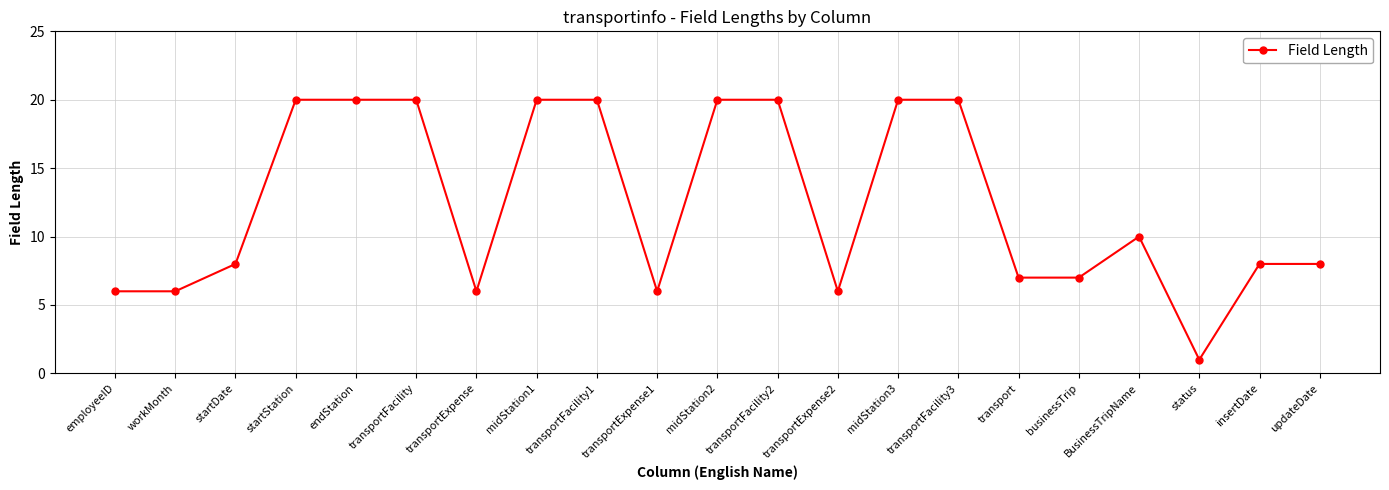

What is the difference between the second highest and minimum values?

19